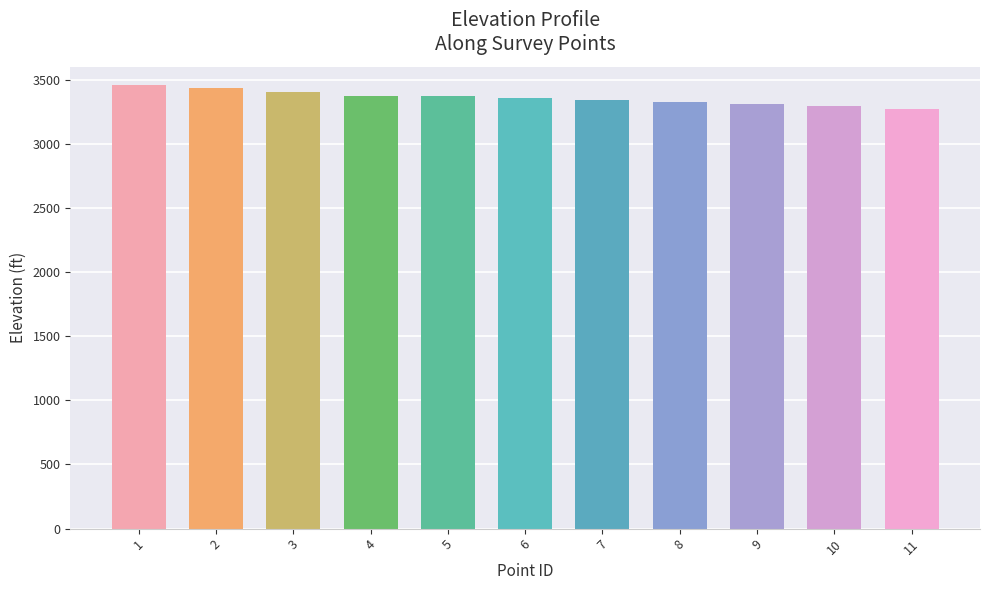

What is the difference between the maximum and minimum values?

189.4